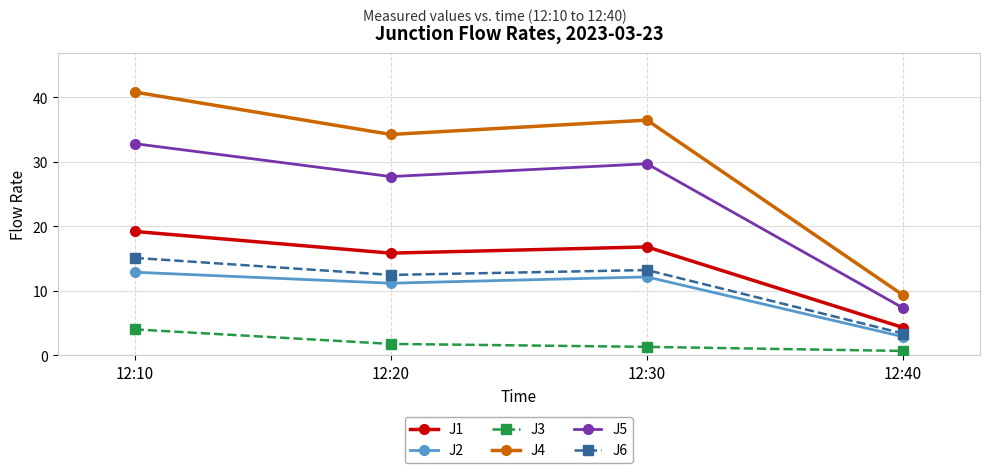

How many data points does each series have?

4